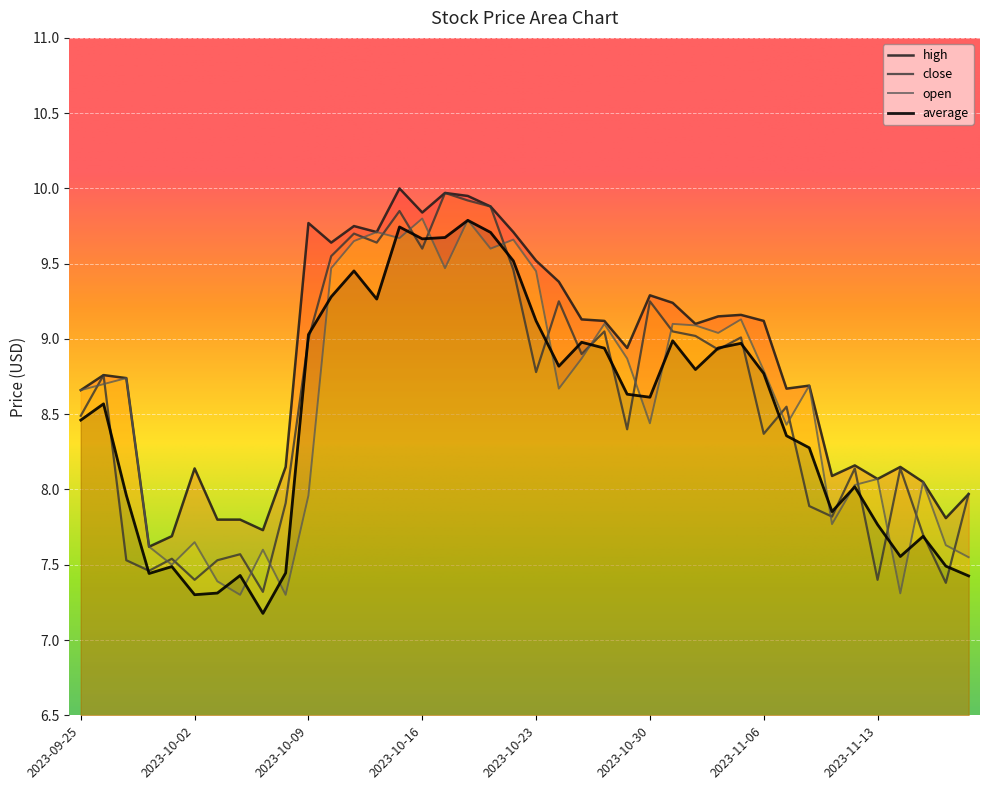

What is the value of the high point at the 38th from the left?

8.1